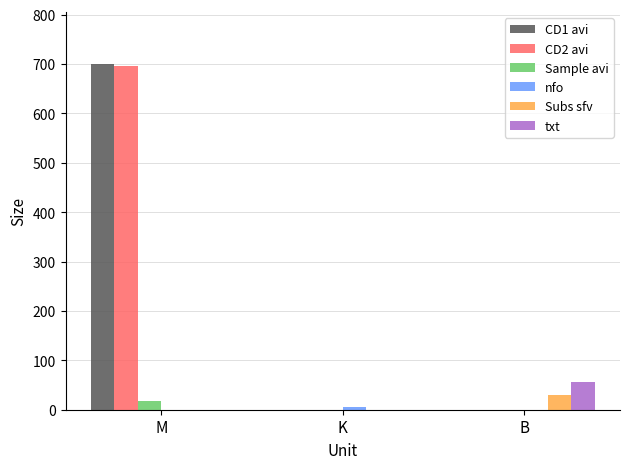

Is it true that CD2 avi equals 695.1 at M?

True